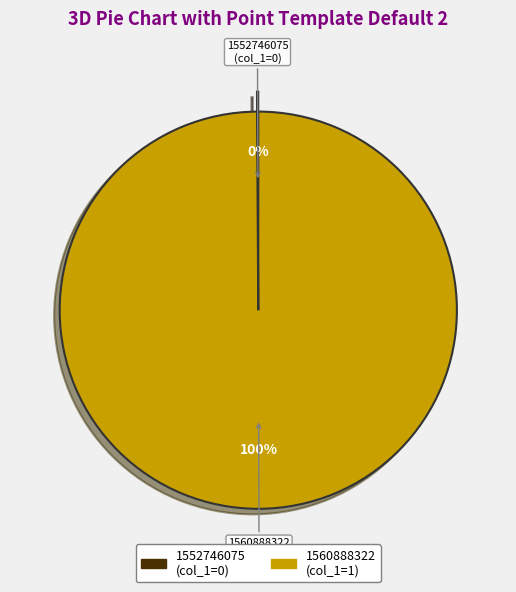

Does any single category account for the majority?

Yes